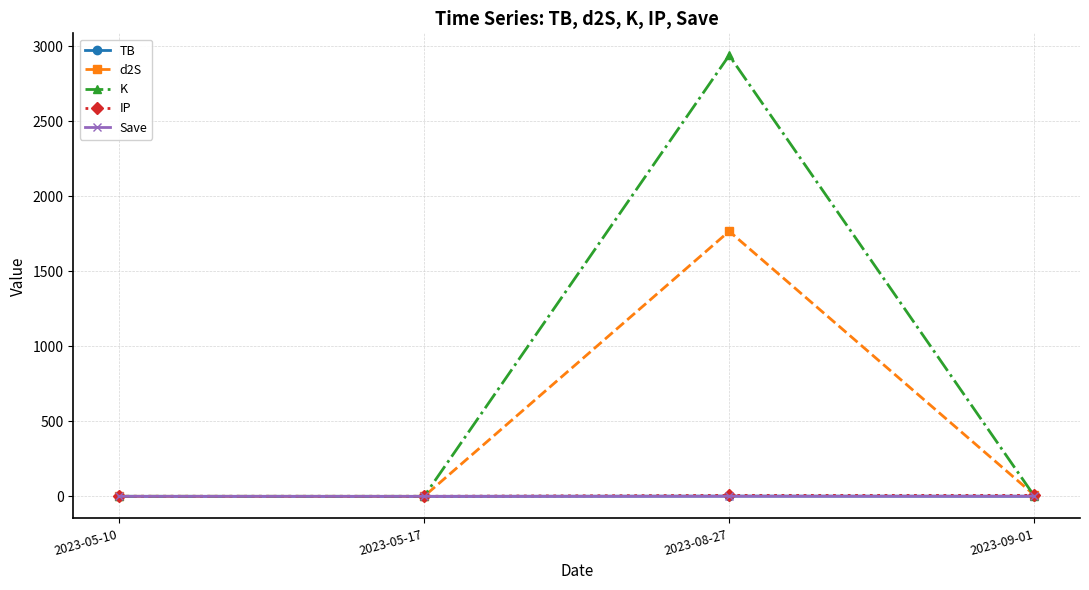

True or false: TB has more than 1 interior local peaks.

False